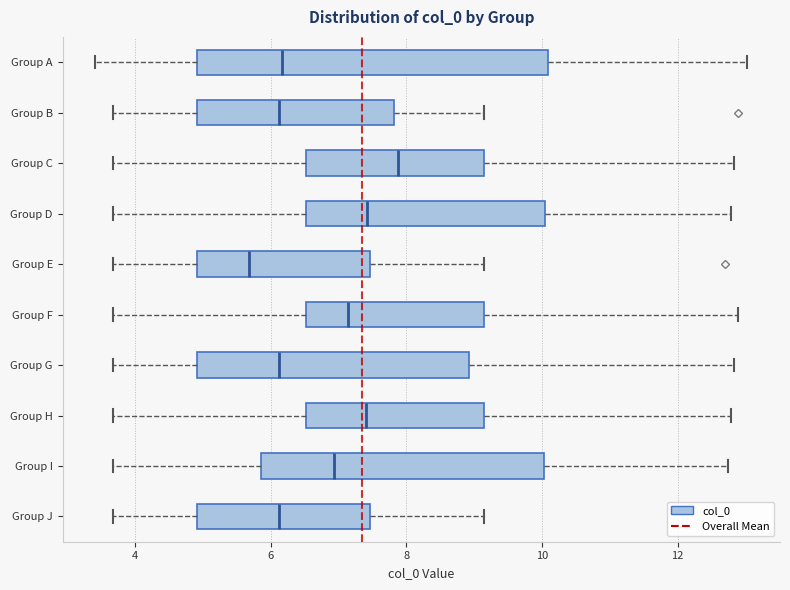

Reading bottom to top, read every box against the x-axis: the position of its median line, the range the box covers, and the ends of its whiskers. The values are not printed on the chart, so give them approximately, as read against the axis.

Group J: median 6.2, box 5.0 to 7.4, whiskers 3.6 to 9.2
Group I: median 7.0, box 5.8 to 10.0, whiskers 3.6 to 12.8
Group H: median 7.4, box 6.6 to 9.2, whiskers 3.6 to 12.8
Group G: median 6.2, box 5.0 to 9.0, whiskers 3.6 to 12.8
Group F: median 7.2, box 6.6 to 9.2, whiskers 3.6 to 12.8
Group E: median 5.6, box 5.0 to 7.4, whiskers 3.6 to 9.2
Group D: median 7.4, box 6.6 to 10.0, whiskers 3.6 to 12.8
Group C: median 7.8, box 6.6 to 9.2, whiskers 3.6 to 12.8
Group B: median 6.2, box 5.0 to 7.8, whiskers 3.6 to 9.2
Group A: median 6.2, box 5.0 to 10.0, whiskers 3.4 to 13.0